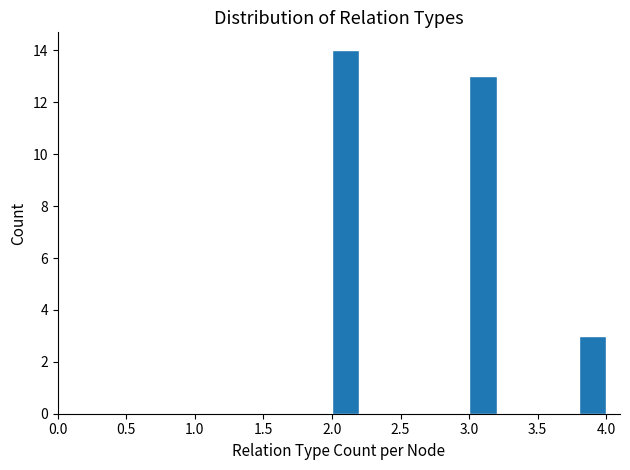

Reading left to right, transcribe this chart: for each bar, give the range it covers on the x-axis and its height. The values are not printed on the chart, so give them approximately, as read against the axis.

2.0 to 2.2: 14
2.2 to 2.4: 0
2.4 to 2.6: 0
2.6 to 2.8: 0
2.8 to 3.0: 0
3.0 to 3.2: 13
3.2 to 3.4: 0
3.4 to 3.6: 0
3.6 to 3.8: 0
3.8 to 4.0: 3